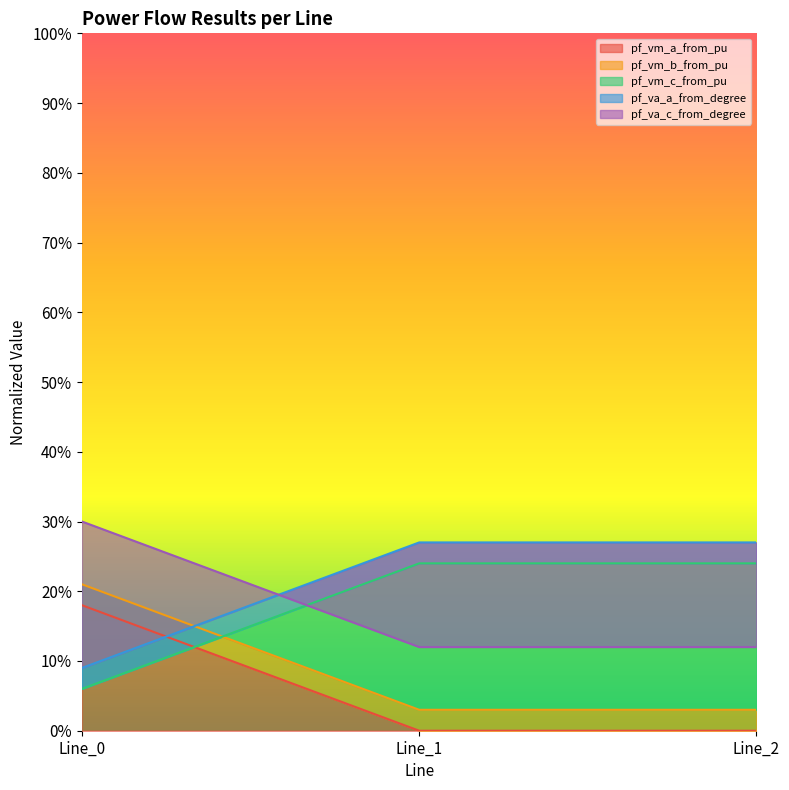

What is the value of the pf_vm_b_from_pu point at the 1st from the left?

0.2